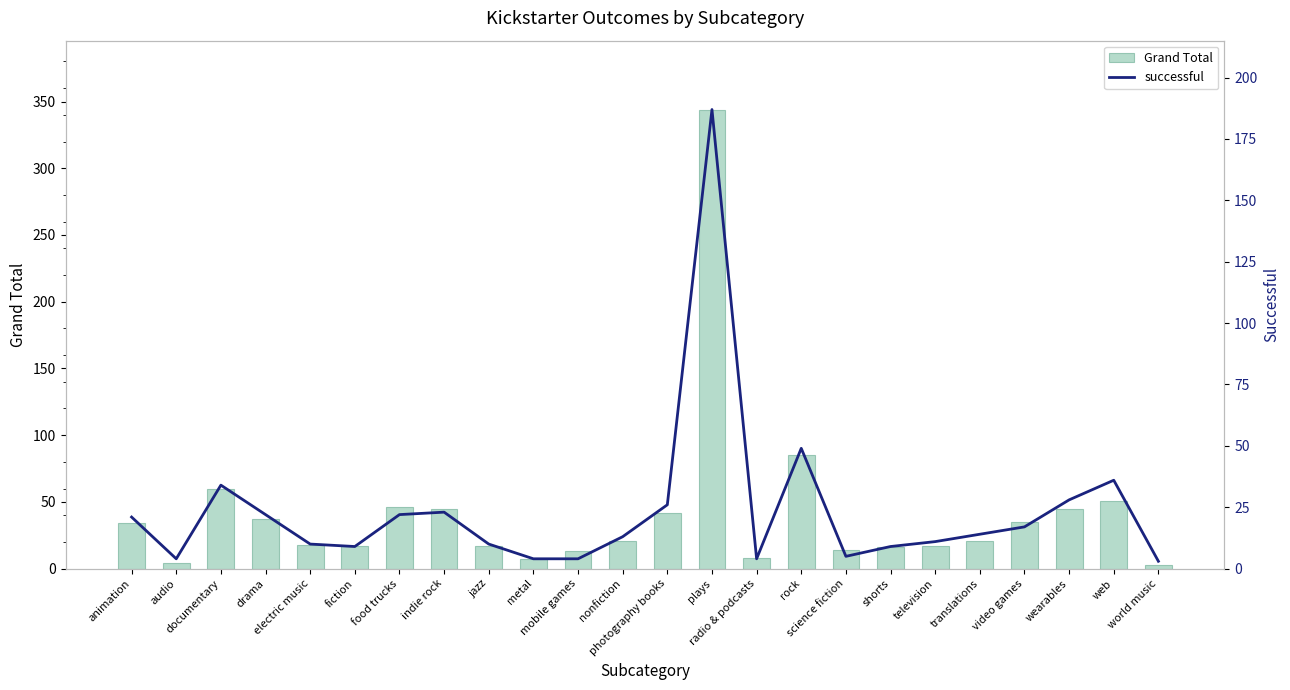

Rank the categories by Grand Total value from lowest to highest.

world music, audio, metal, radio & podcasts, mobile games, science fiction, shorts, fiction, jazz, television, electric music, nonfiction, translations, animation, video games, drama, photography books, indie rock, wearables, food trucks, web, documentary, rock, plays